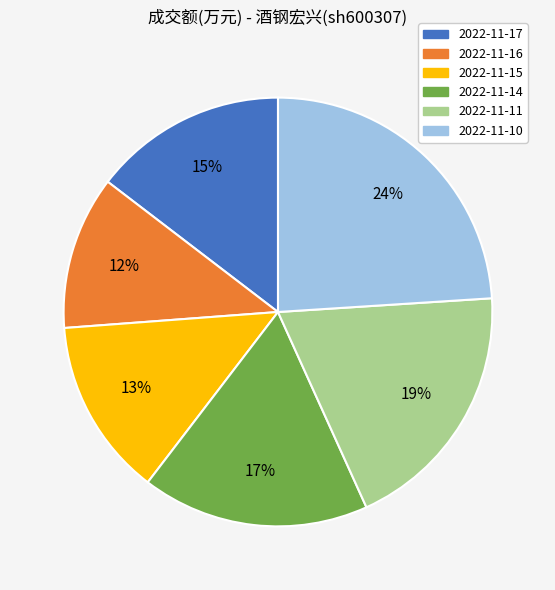

To the nearest percent, what percentage of the pie is 2022-11-16?

12%